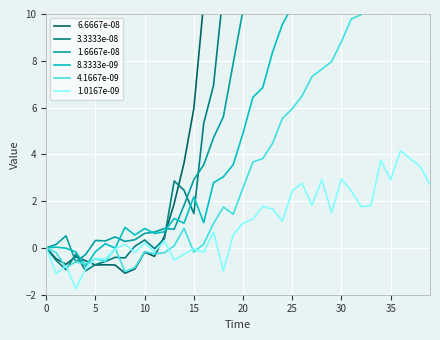

What is the sum of the 8.3333e-09 values at 15 and 18?

5.2